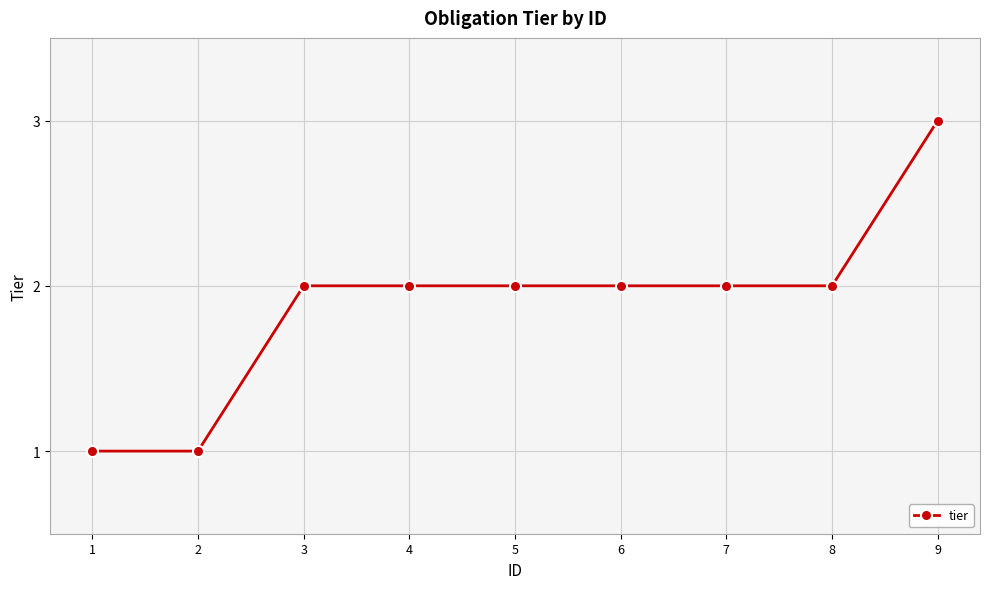

What is the average value?

2